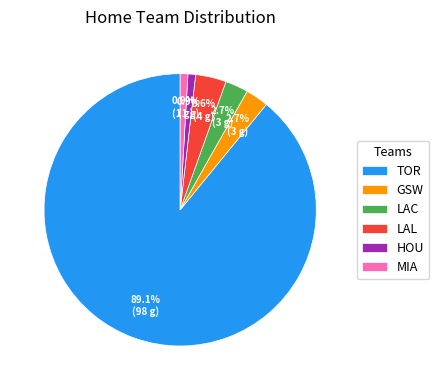

To the nearest percent, what is the average slice percentage?

17%